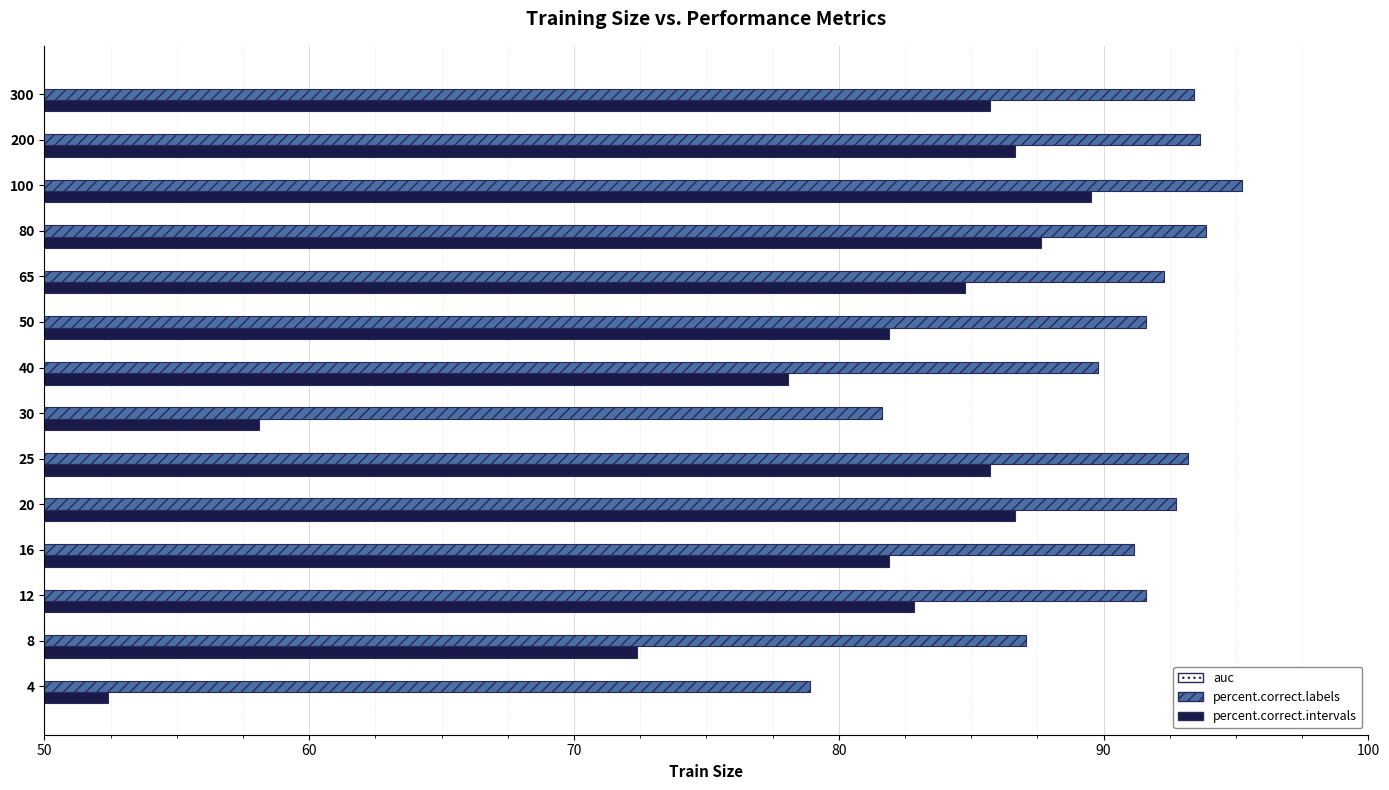

What is the difference between the maximum and second lowest values in the percent.correct.intervals series?

31.4